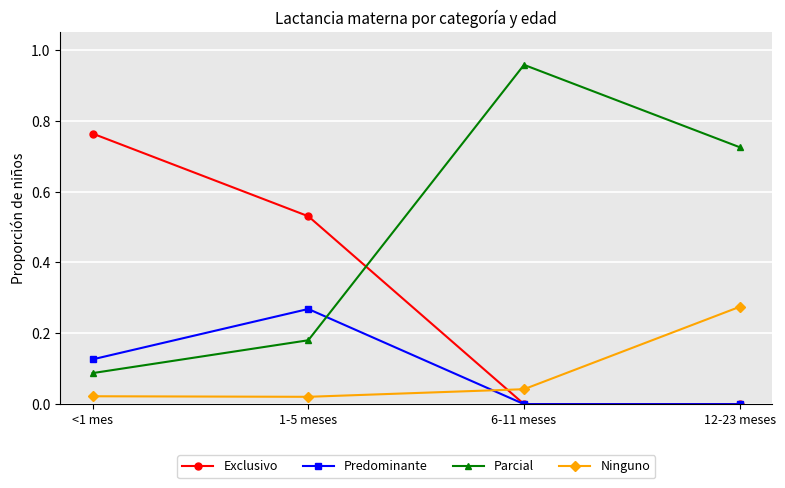

Count the number of data series in this chart.

4